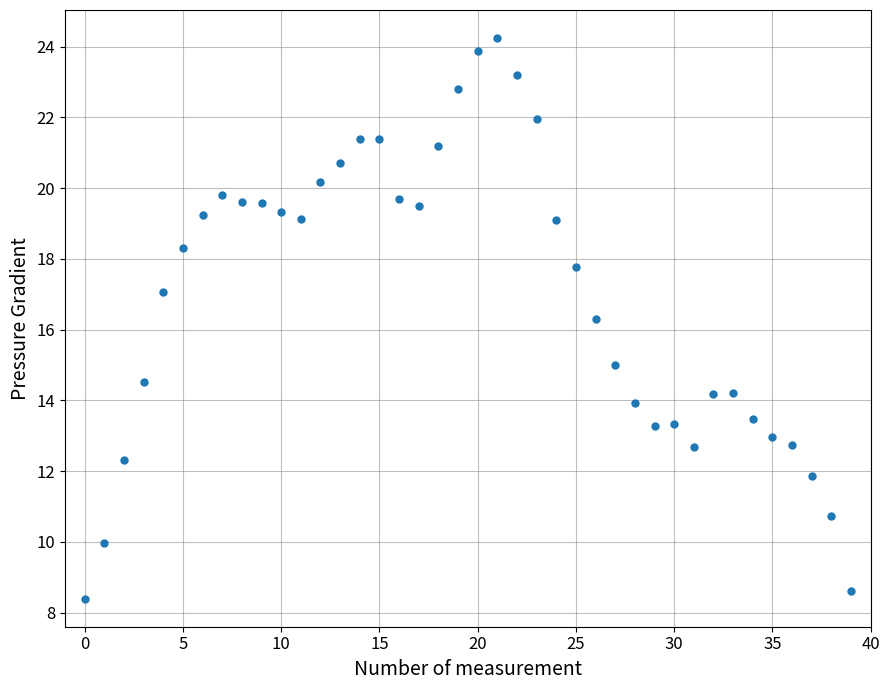

What Y value in the scatter plot is closest to 16?

16.3